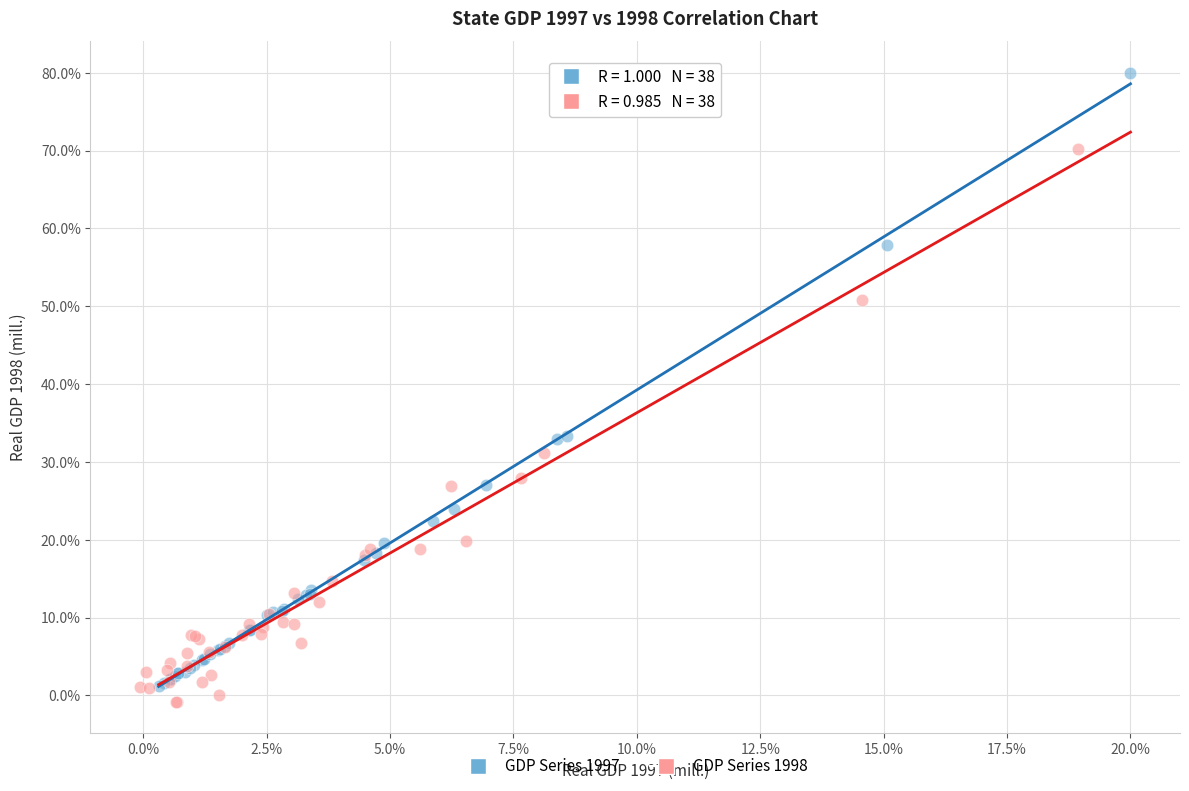

Which series contains the highest Y value?

GDP Series 1997